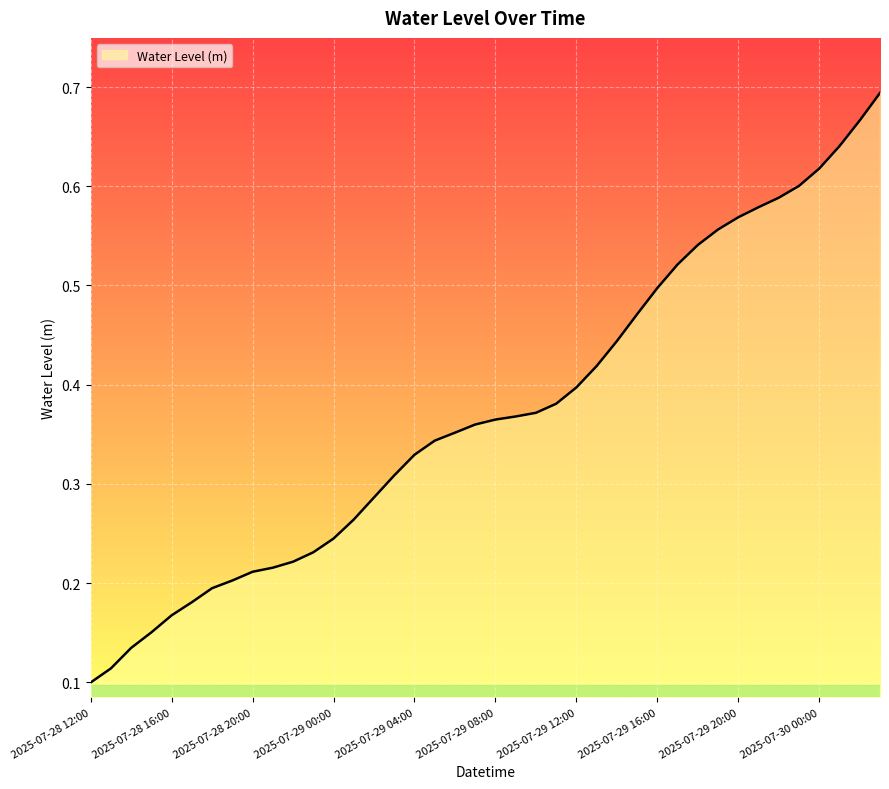

Does the chart display data point markers on the line(s)?

No